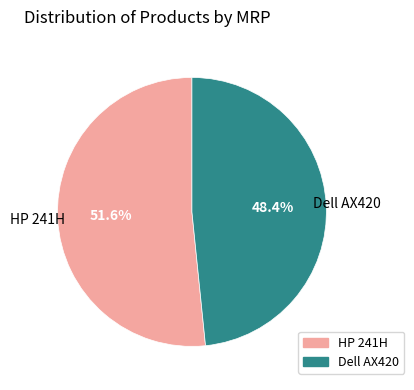

Is there a majority slice in this chart?

Yes